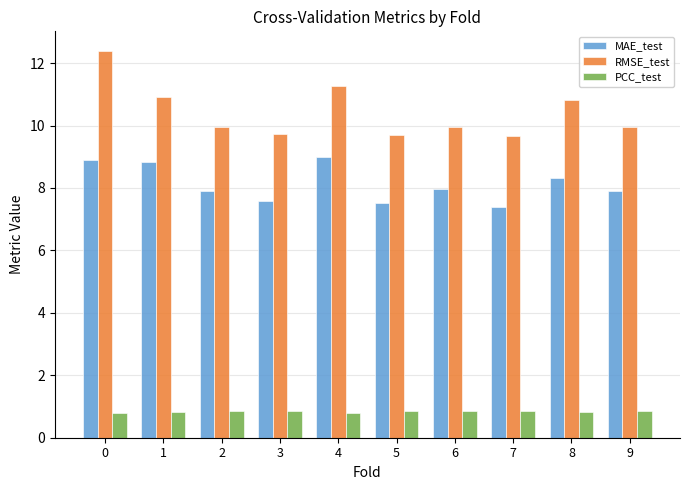

Rank the series at 3 from lowest to highest value.

PCC_test, MAE_test, RMSE_test